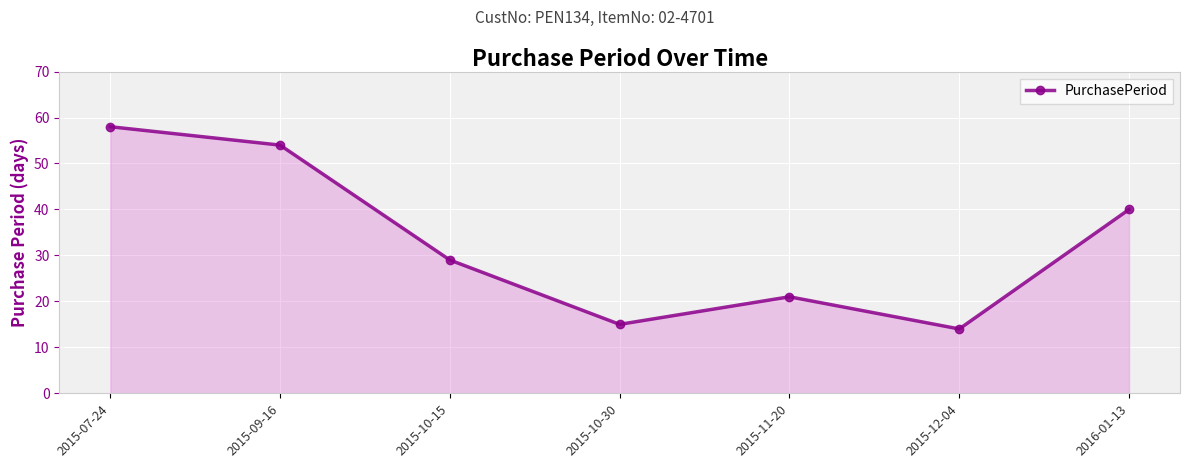

Reading left to right, list all the values displayed in this chart.

2015-07-24=58	2015-09-16=54	2015-10-15=29	2015-10-30=15	2015-11-20=21	2015-12-04=14	2016-01-13=40